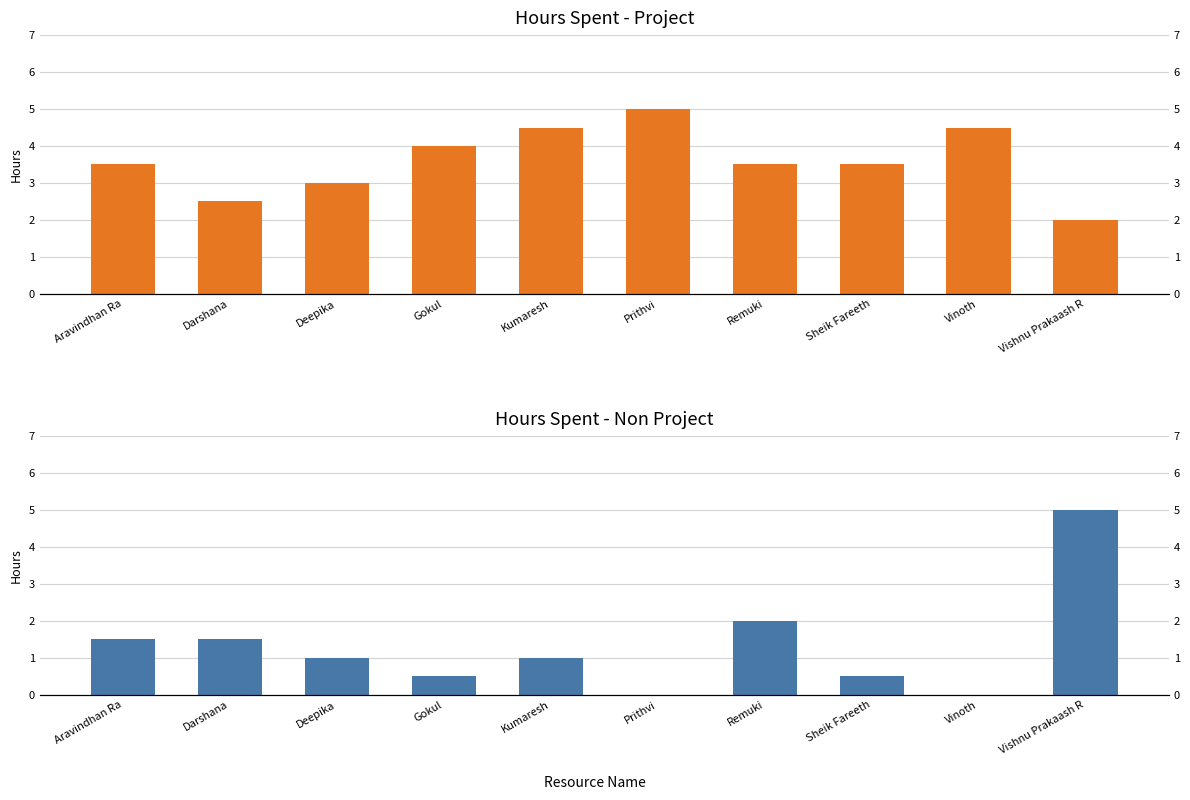

Rank the series by their maximum value, from highest to lowest.

Hours Spent - Project, Hours Spent - Non Project